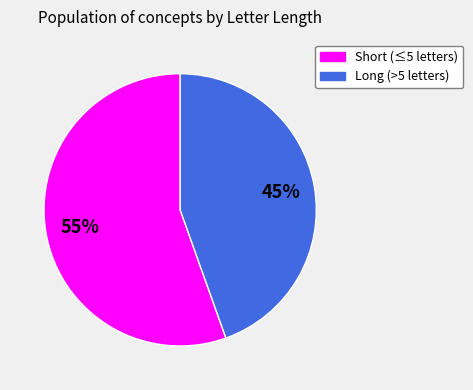

Is there any slice that represents more than half of the pie?

Yes